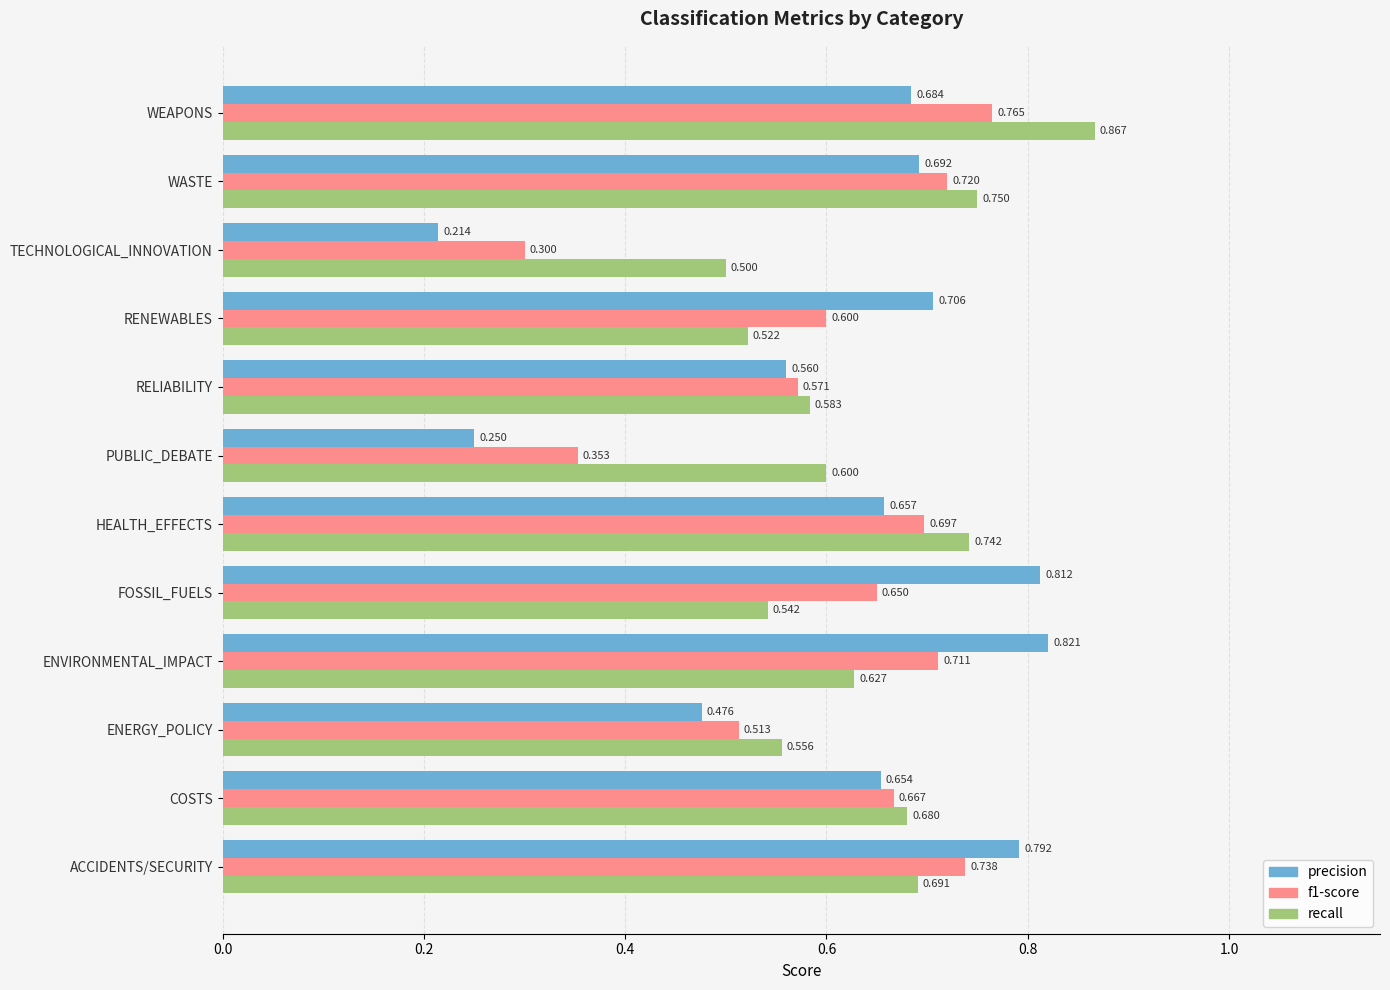

Which series has the largest range (max minus min)?

precision